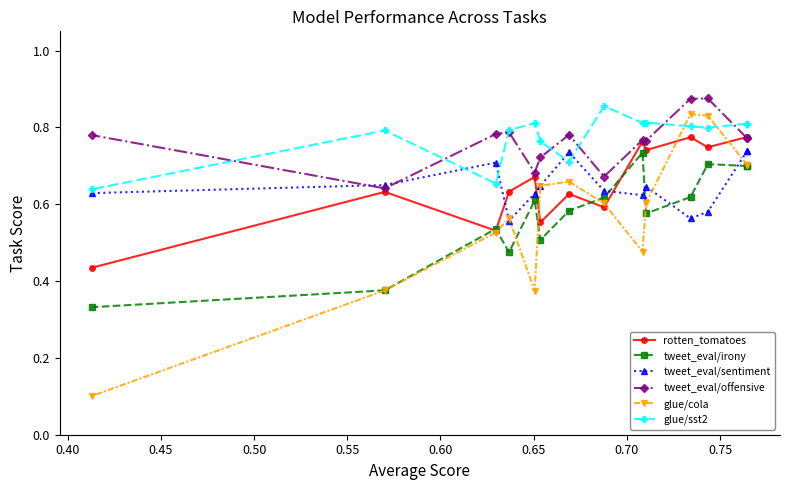

Is it true that glue/sst2 equals 1.1 at 0.70?

False